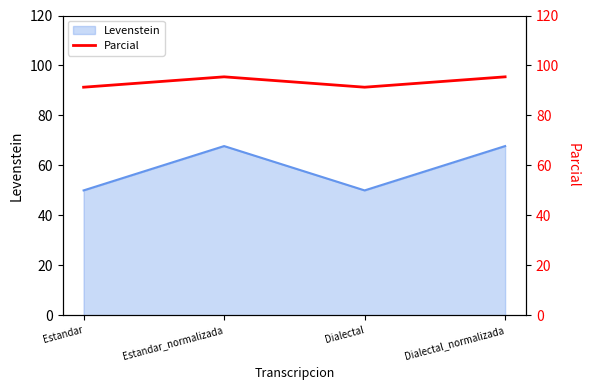

How many interior local peaks (higher than both neighbors) does the data have?

1